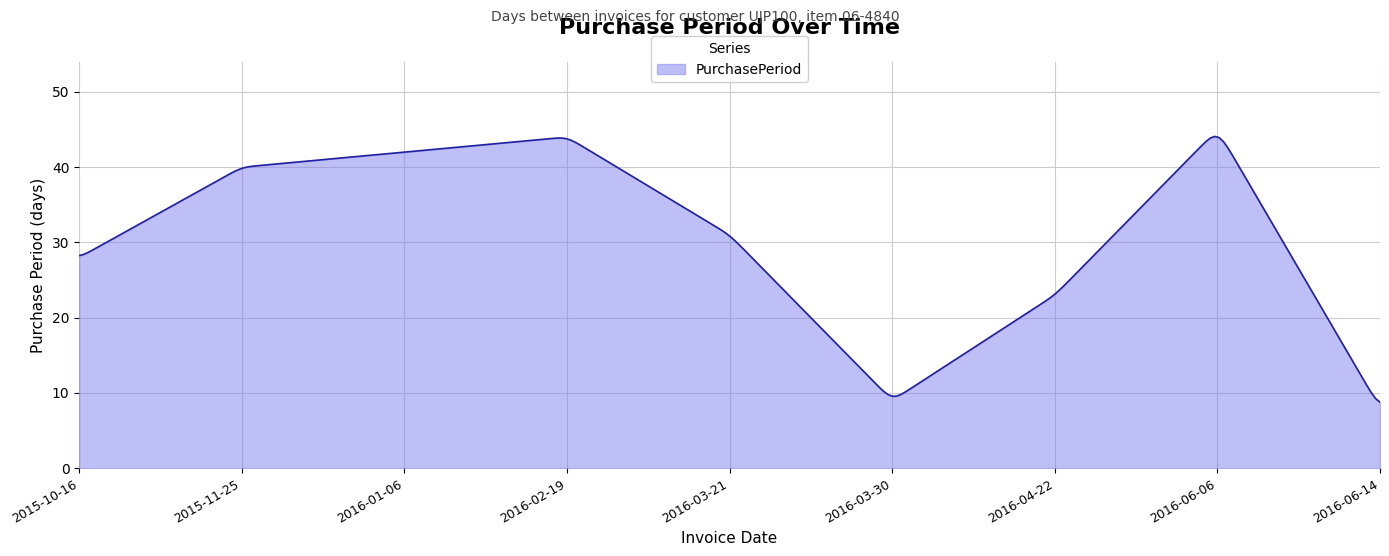

What is the difference between the maximum and minimum values?

35.3